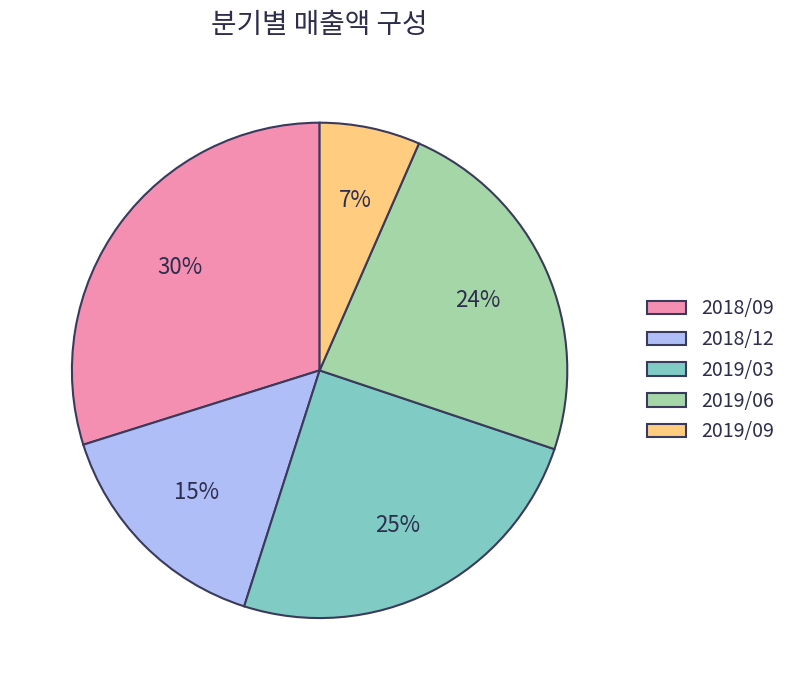

To the nearest percent, what is the combined percentage of 2018/12 and 2018/09?

45%